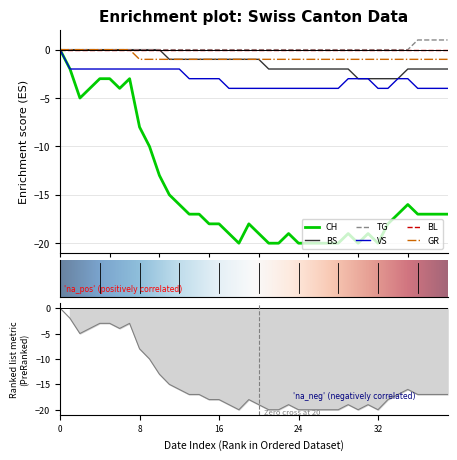

Is it true that GR equals -1 at 0?

False